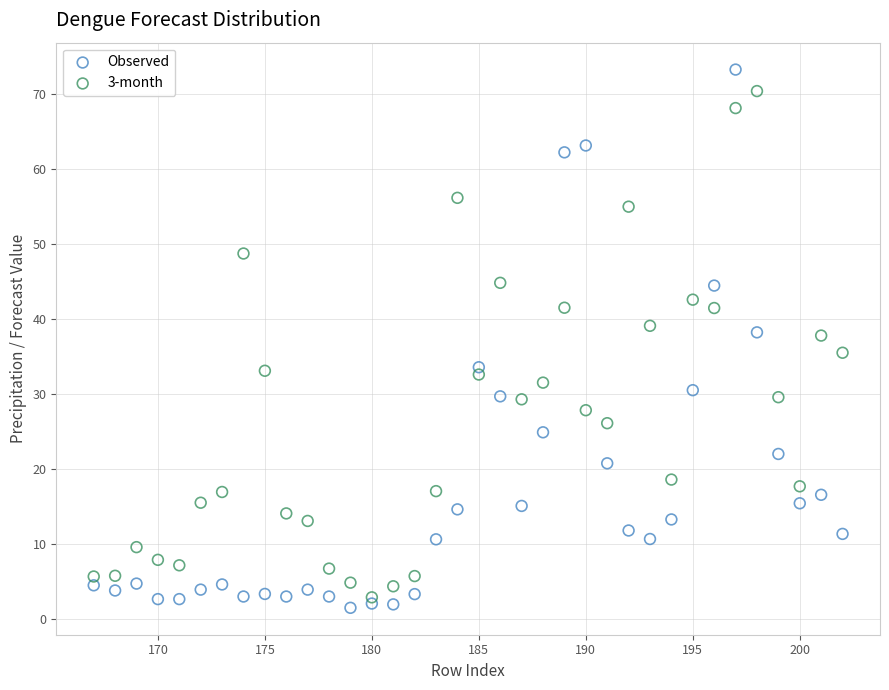

Which series contains the highest Y value?

Observed